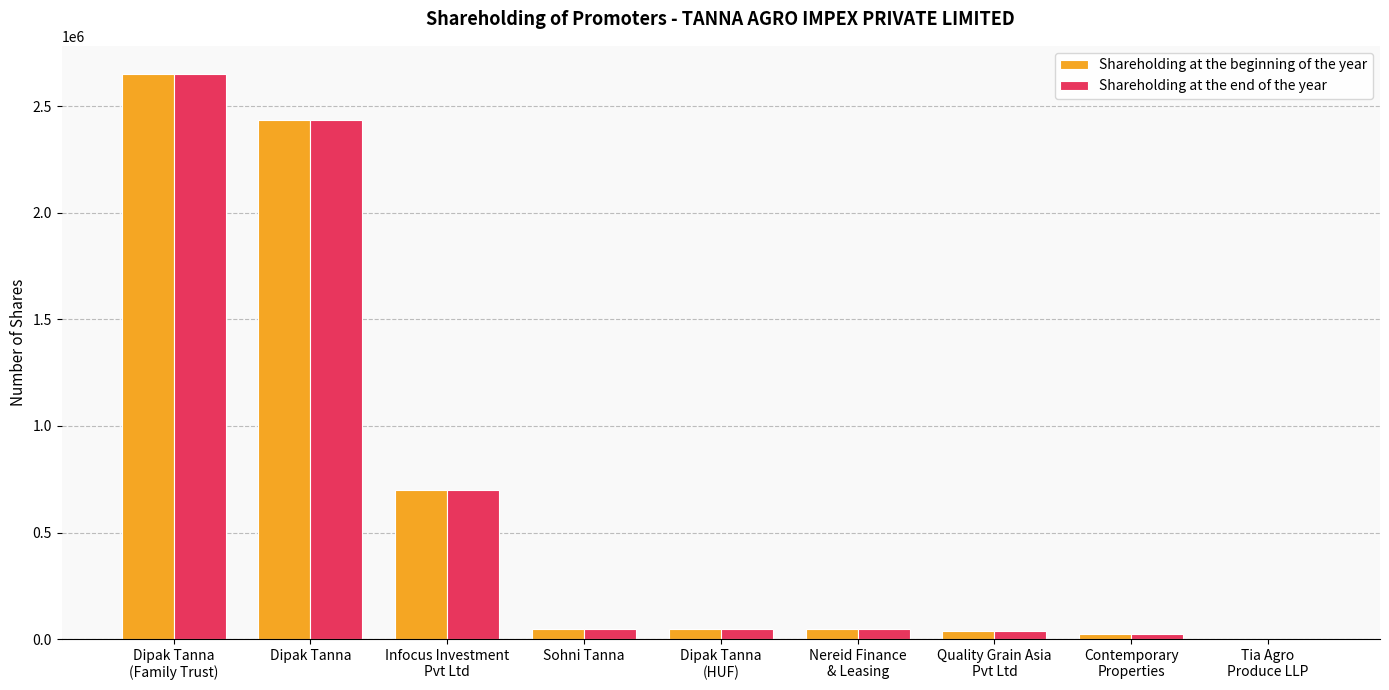

Which category has the highest value in the Shareholding at the end of the year series?

Dipak Tanna
(Family Trust)